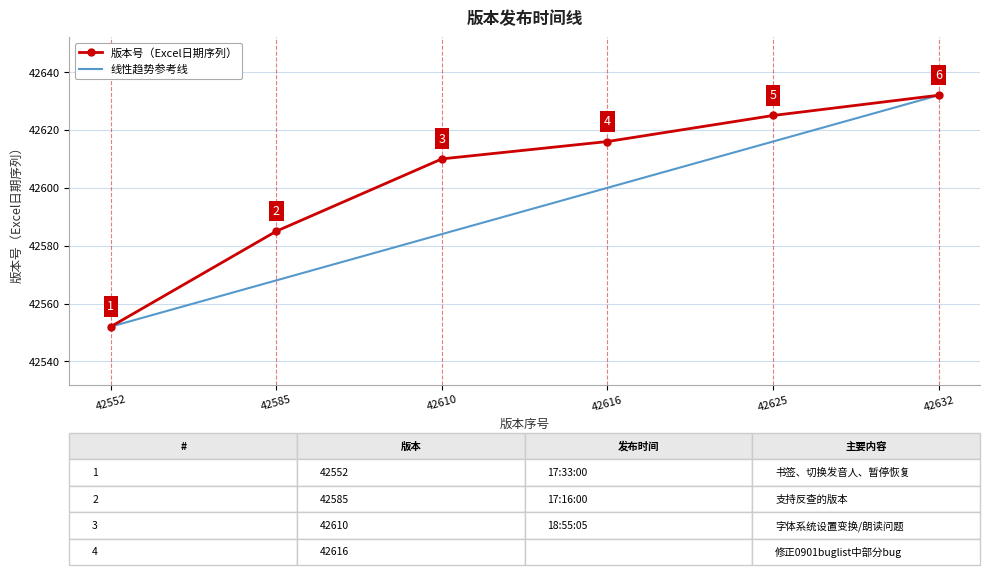

What is the difference between the 线性趋势参考线 values at 42632 and 42610?

48